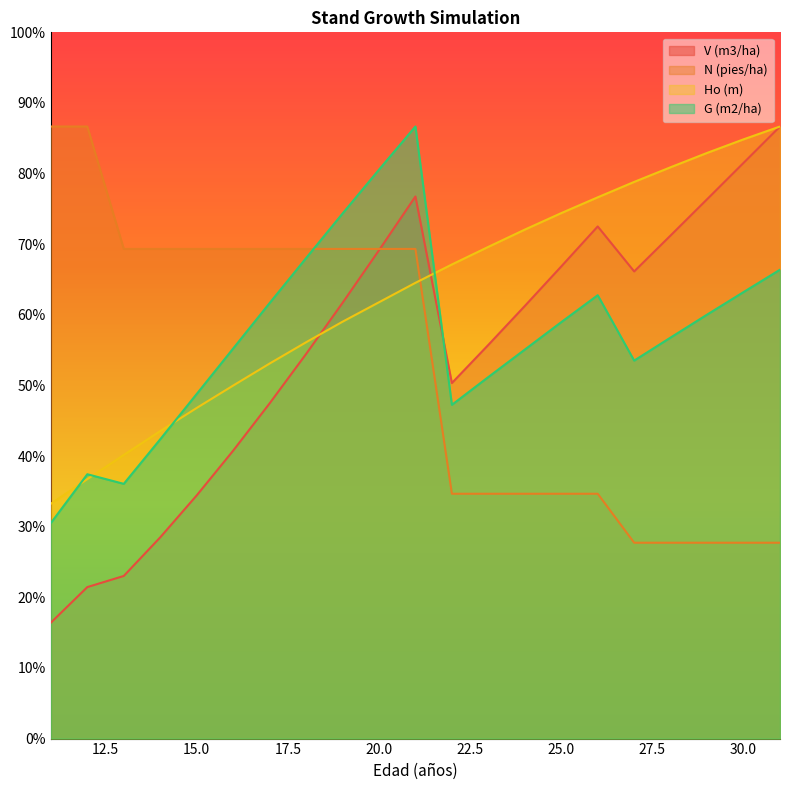

At which label does Ho (m) reach its minimum?

11